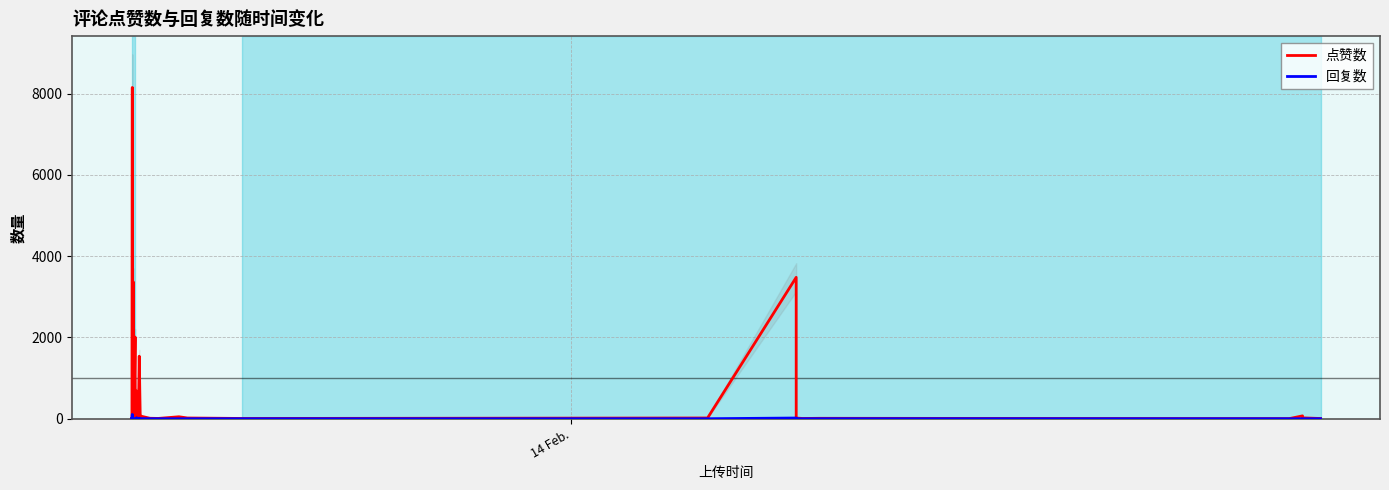

Which series has the widest spread of values?

点赞数